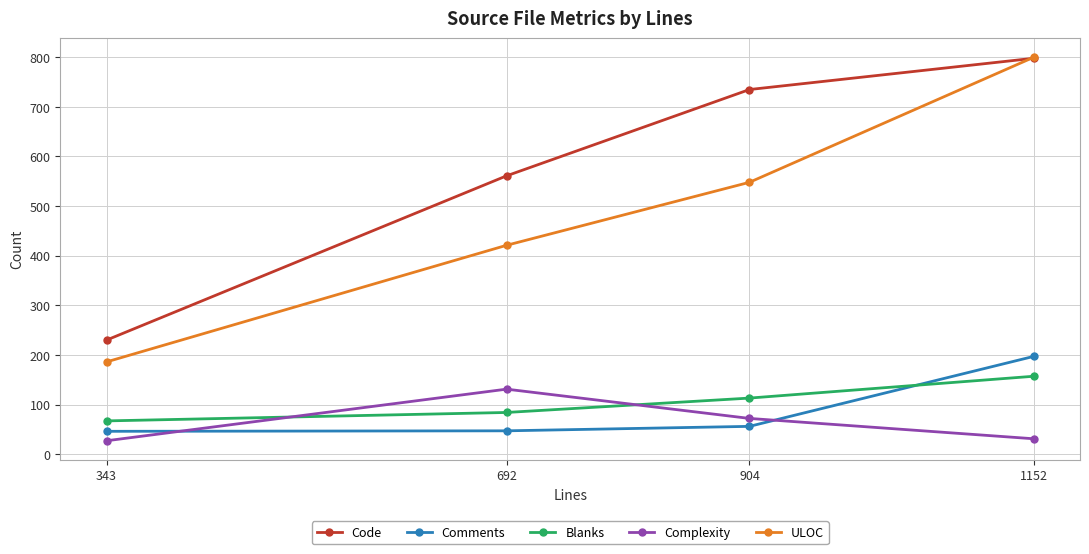

Between 692 and 904, which series saw the biggest shift?

Code